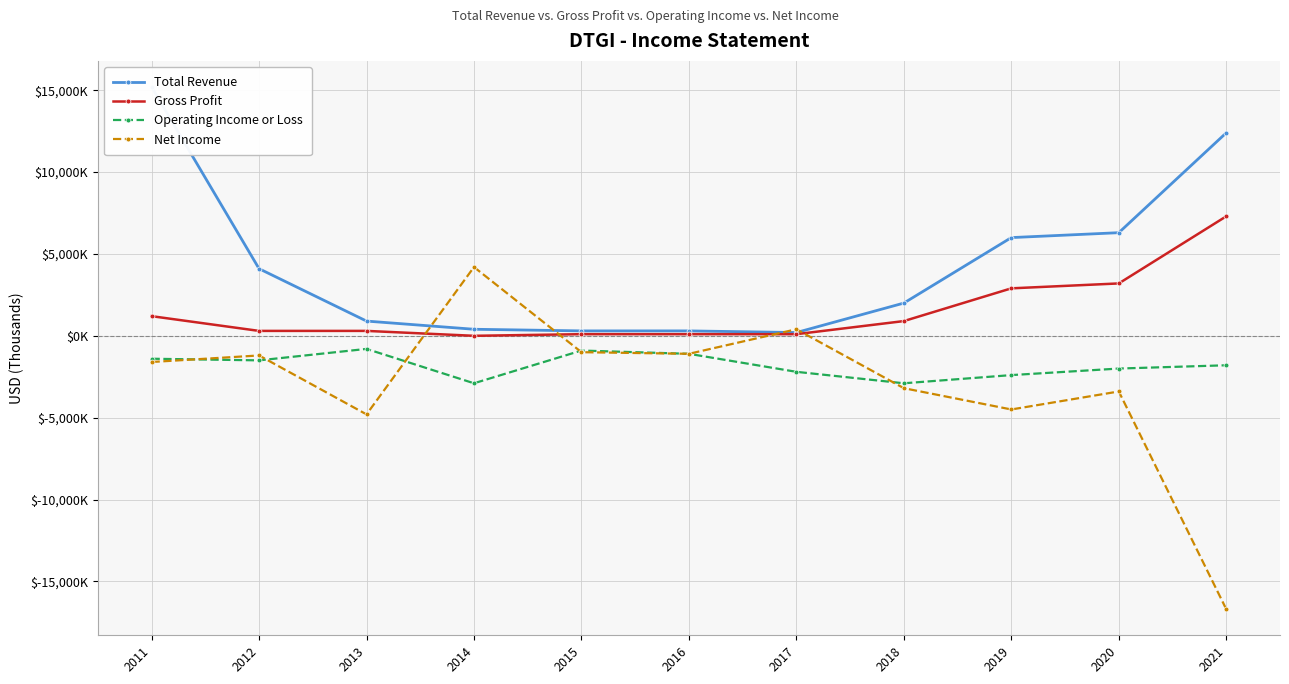

What is the spread (max minus min) of values at 2013?

5700